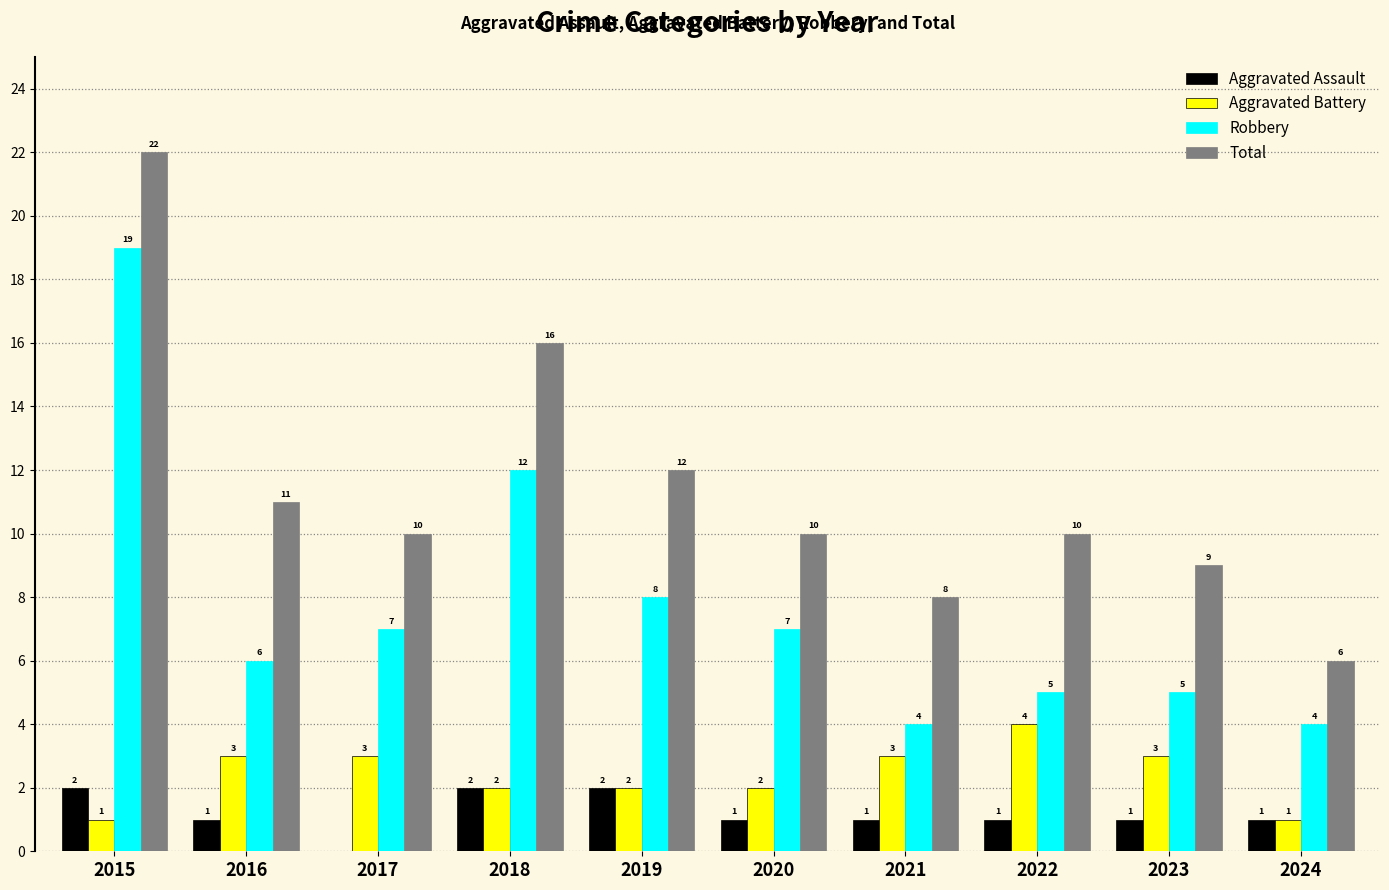

At which category is the sum across all series the highest?

2015